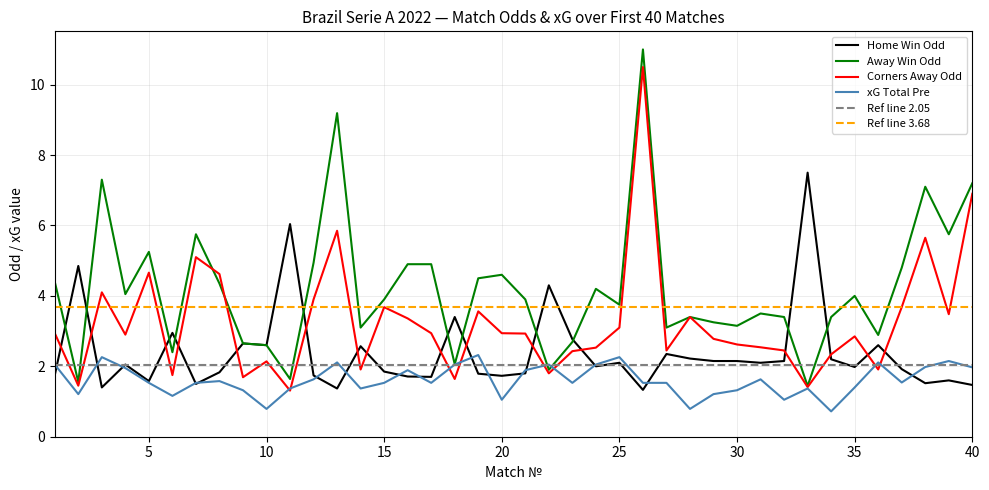

How many interior local valleys does the Odd_Corners_A series have?

12